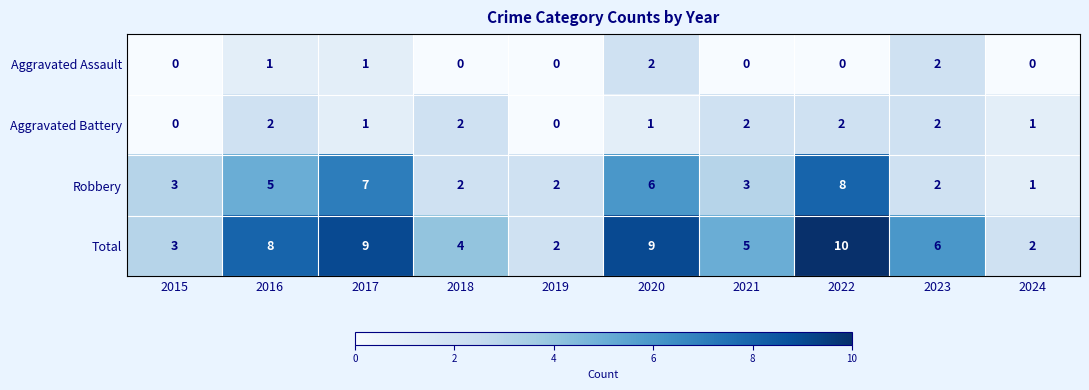

How many values in Aggravated Battery are above zero?

8